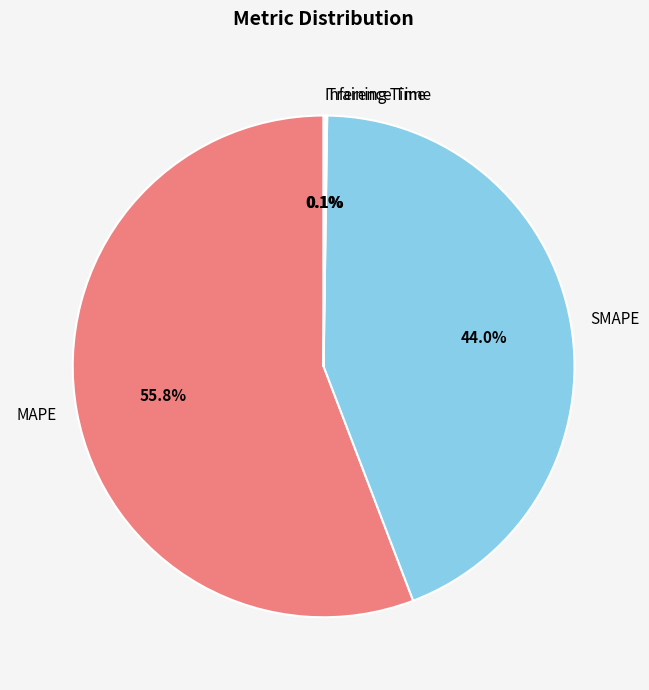

Which category has the biggest portion of the pie?

MAPE